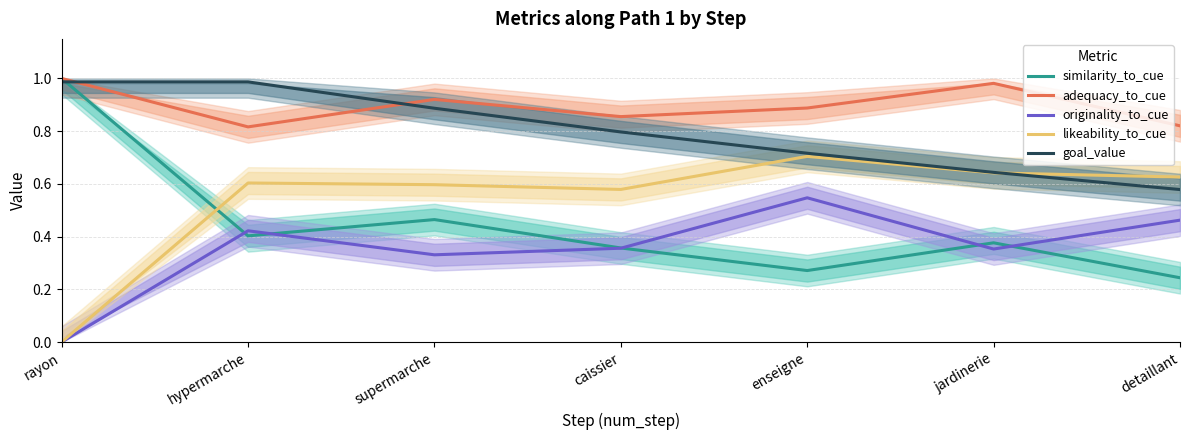

Rank the categories by adequacy_to_cue value from highest to lowest.

rayon, jardinerie, supermarche, enseigne, caissier, detaillant, hypermarche